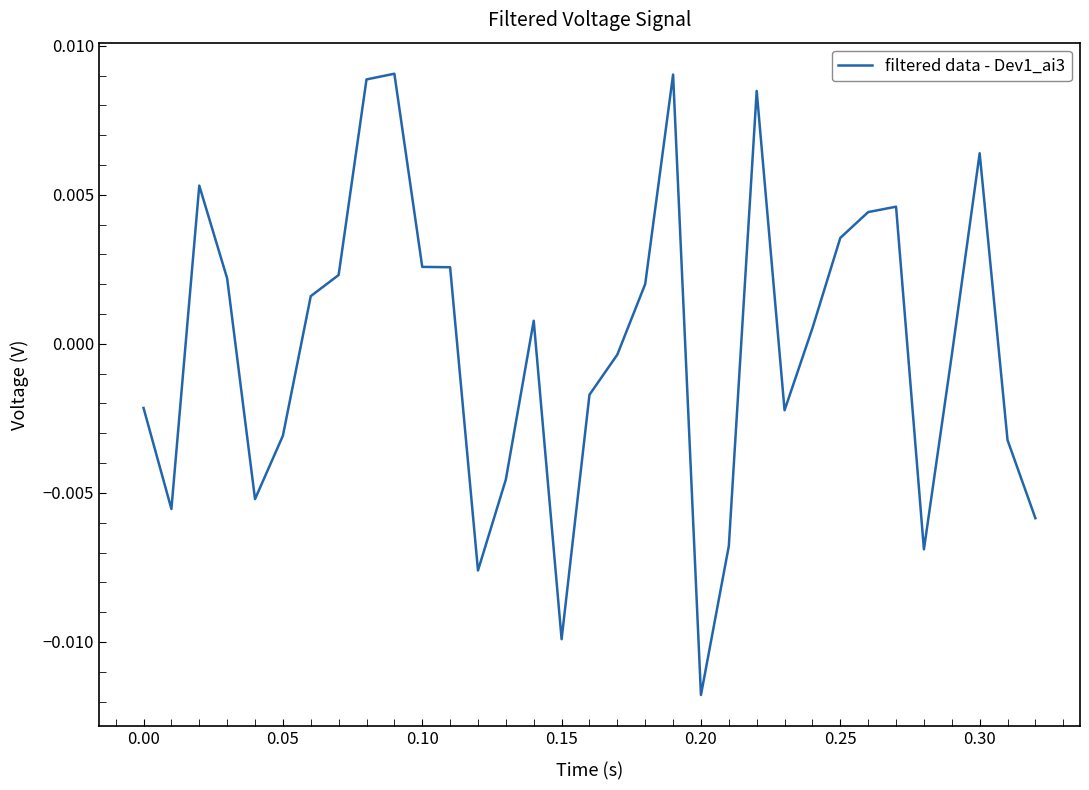

How many distinct data groups are displayed?

1